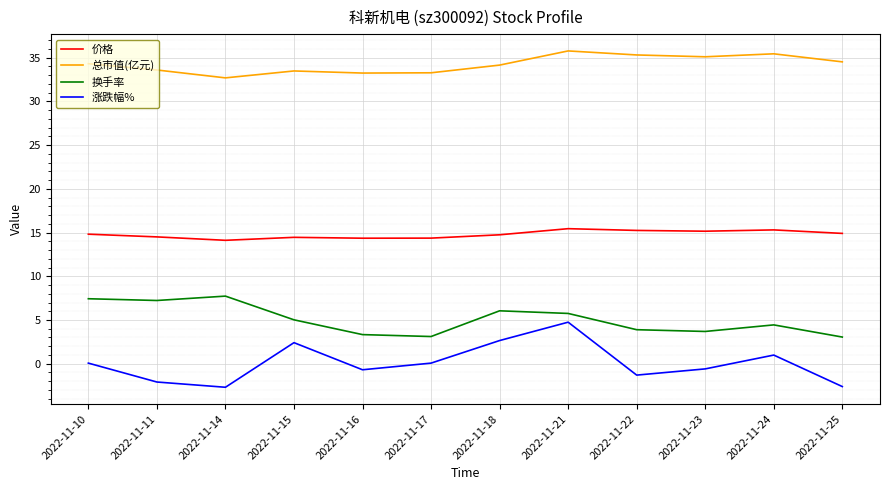

Rank the series at 2022-11-24 from highest to lowest value.

总市值(亿元), 价格, 换手率, 涨跌幅%